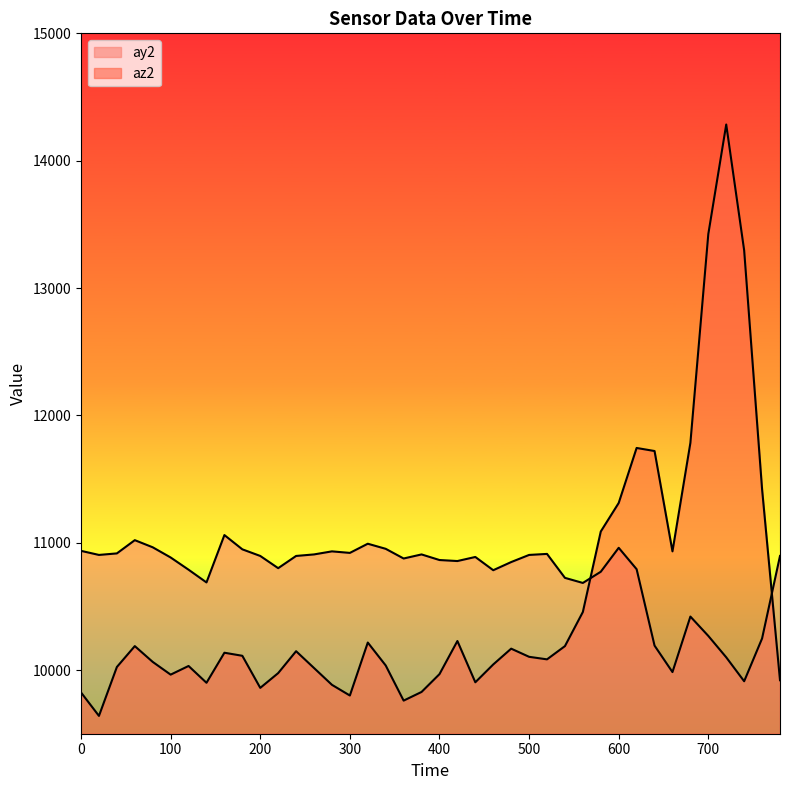

At 80, list the series in order from largest to smallest.

ay2, az2